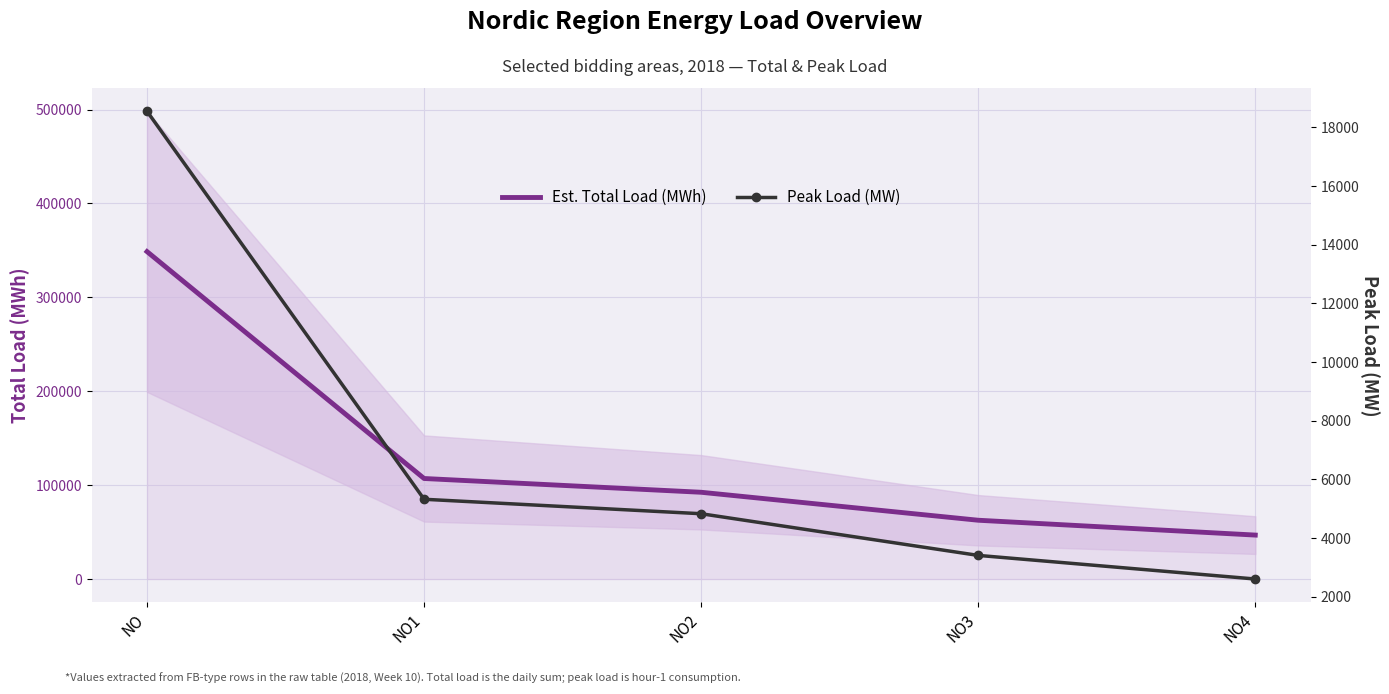

What position from the left is NO?

1